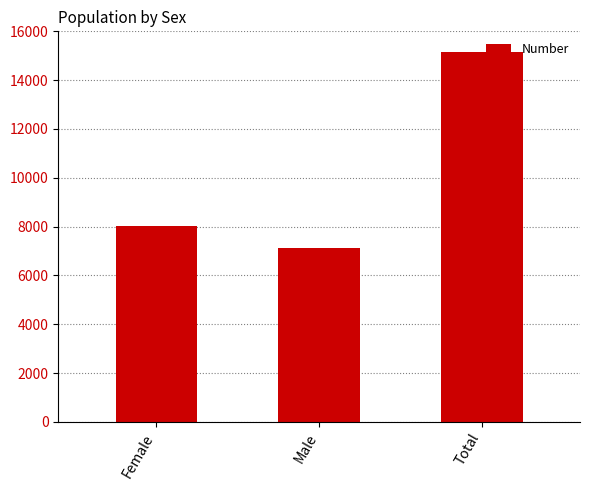

At which label is the value closest to 11128?

Female